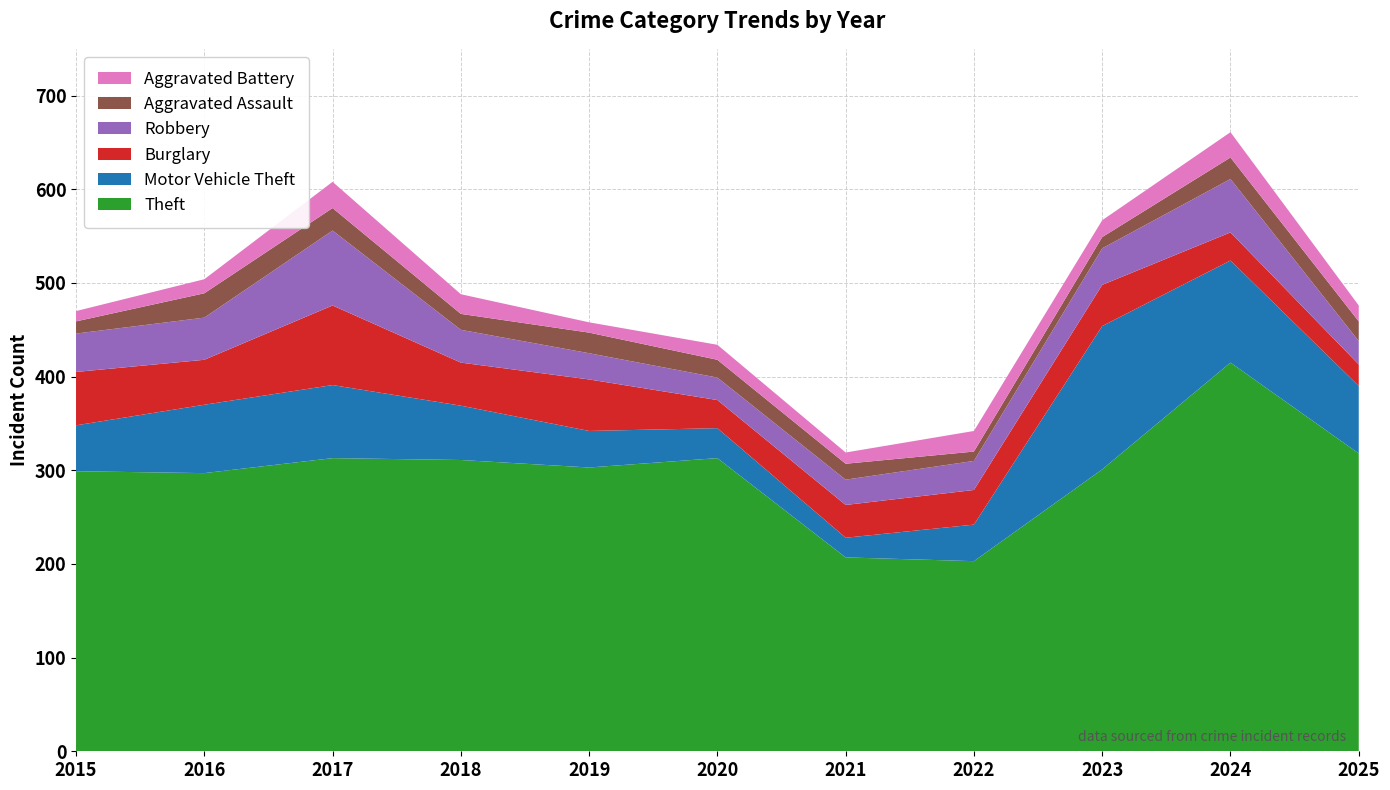

What is the value of the Theft point at the 9th from the left?

301